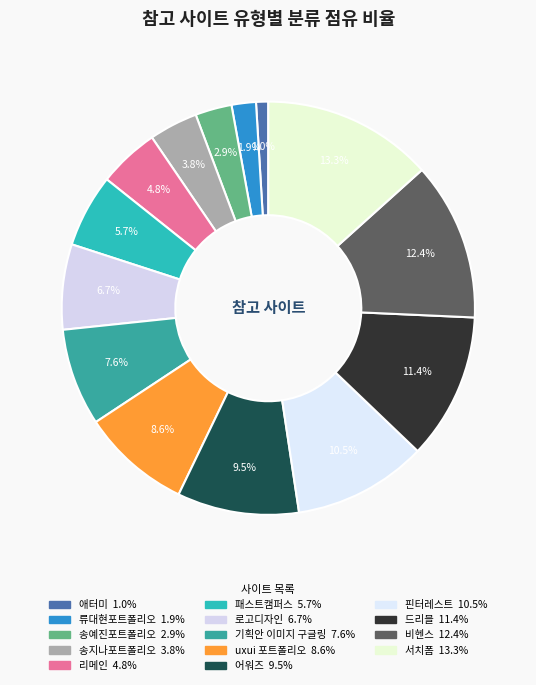

What portion of the pie excludes 애터미?

99.0%